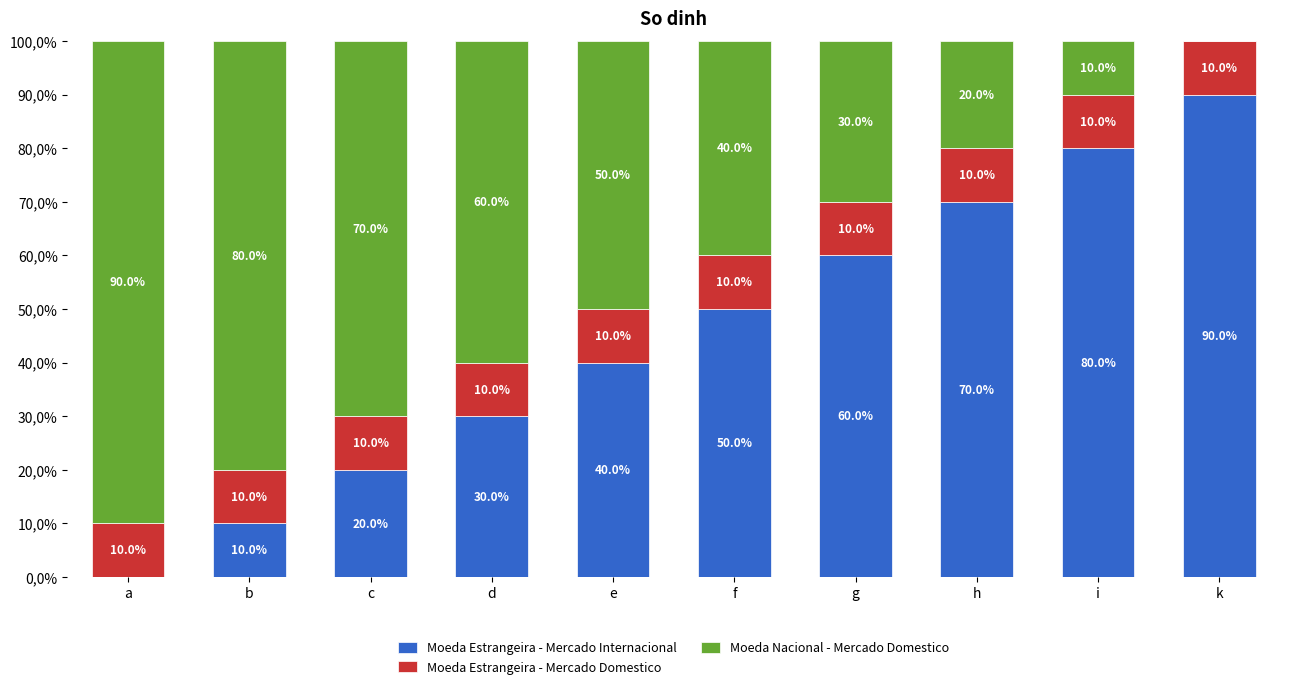

Are the bars grouped side by side (vs. stacked)?

No